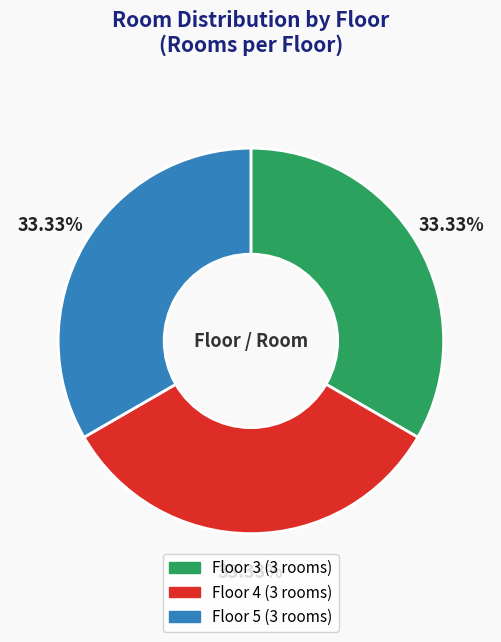

Is there a majority slice in this chart?

No